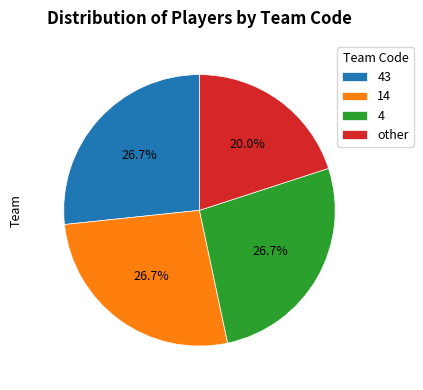

What percentage is NOT represented by other?

80.0%